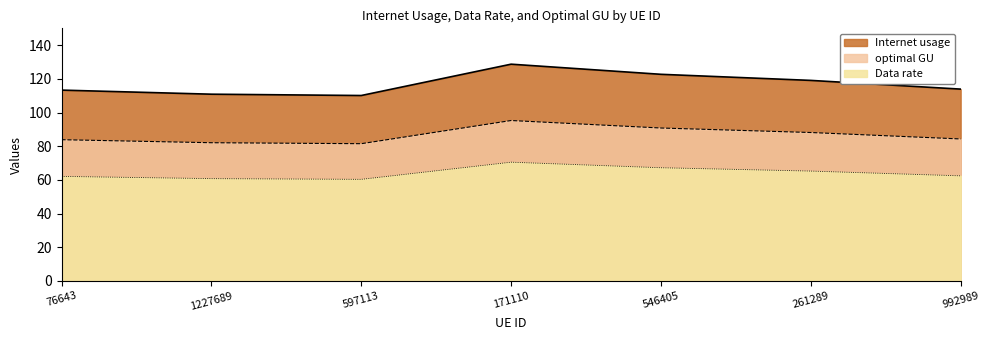

What is the total value across all series at 597113?

251.9